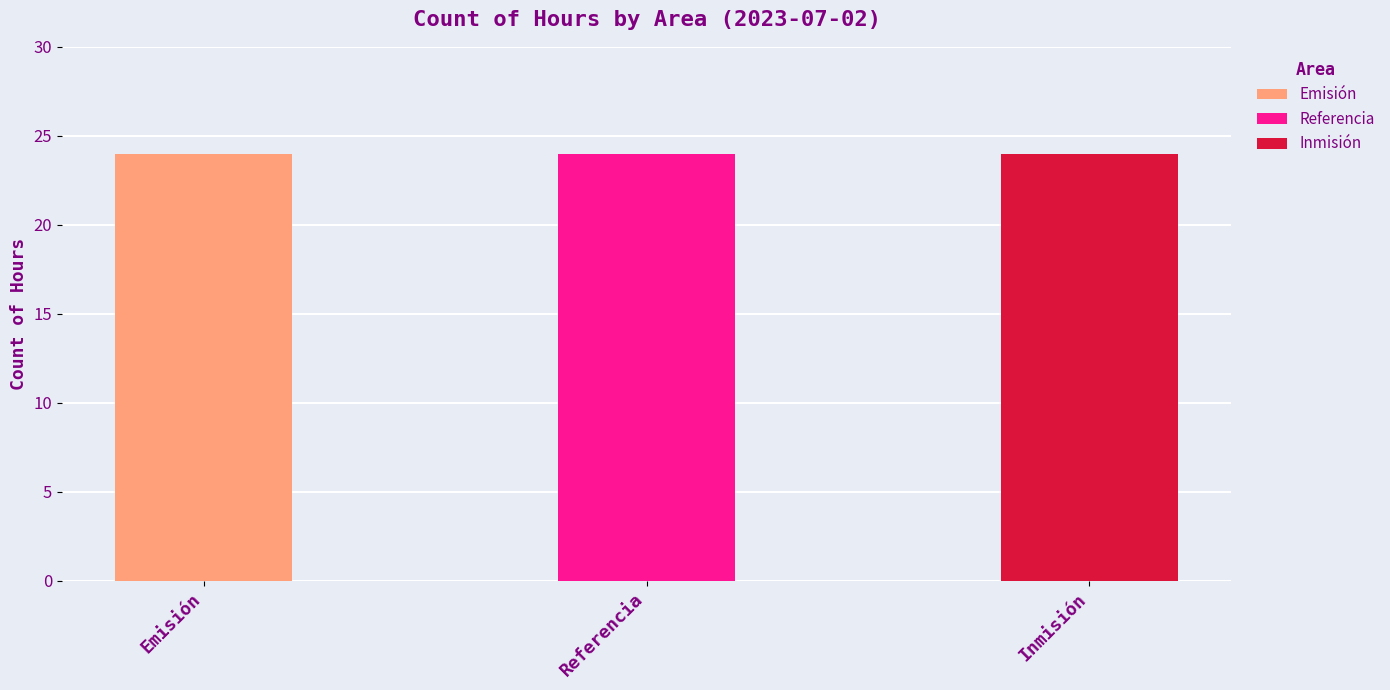

True or false: Referencia has a value of 1 at 9.

False